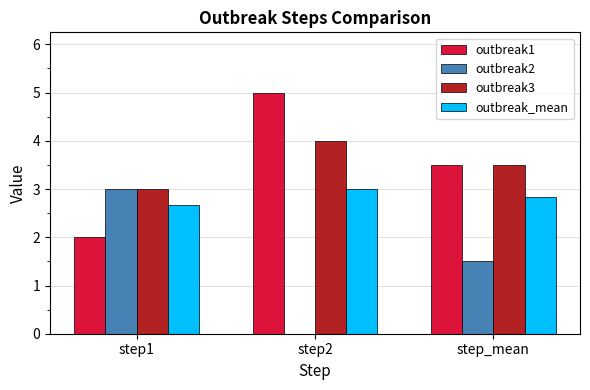

At which label does outbreak1 first exceed 3?

step2